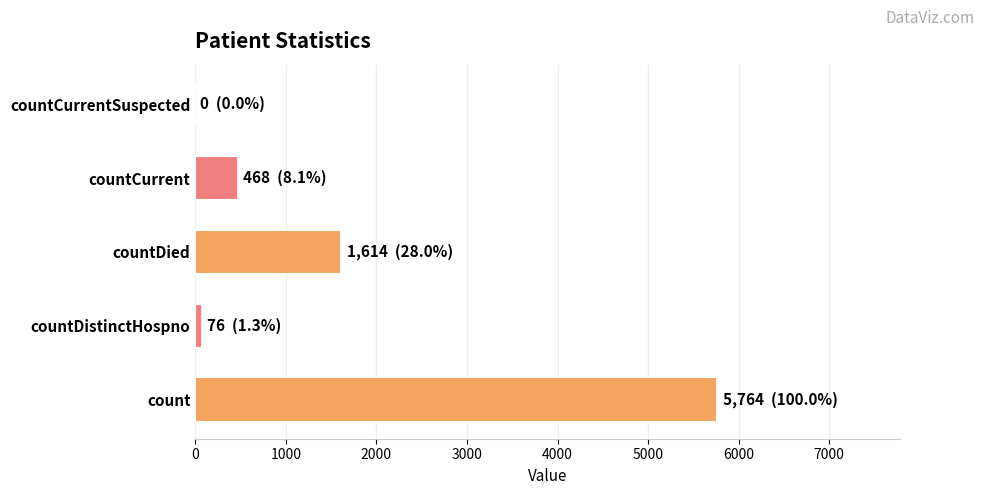

What is the average value?

1584